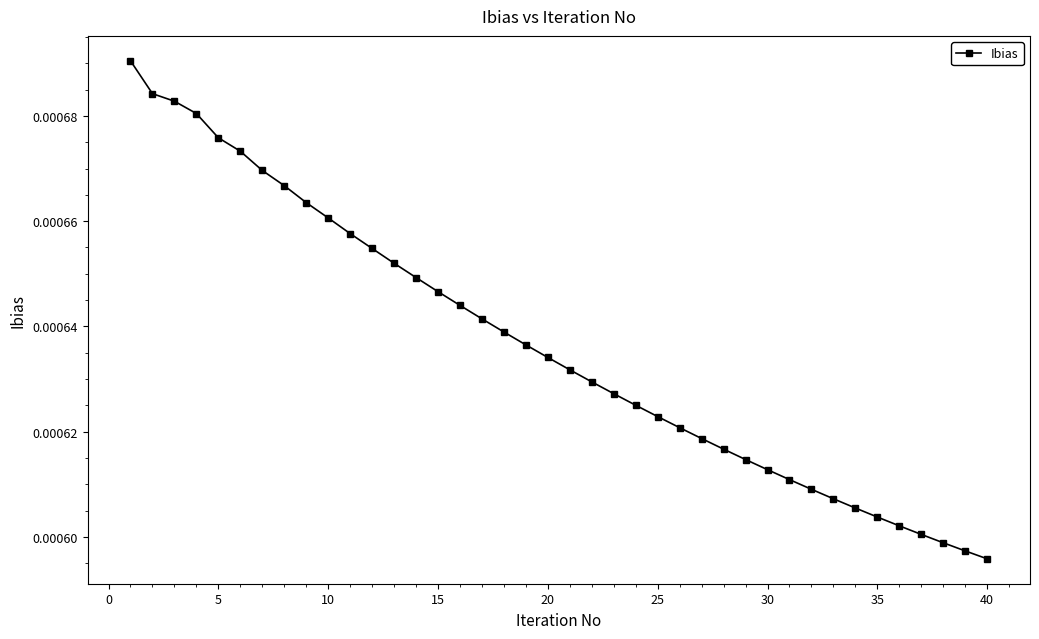

Count the values in the range 0 to 1.

40